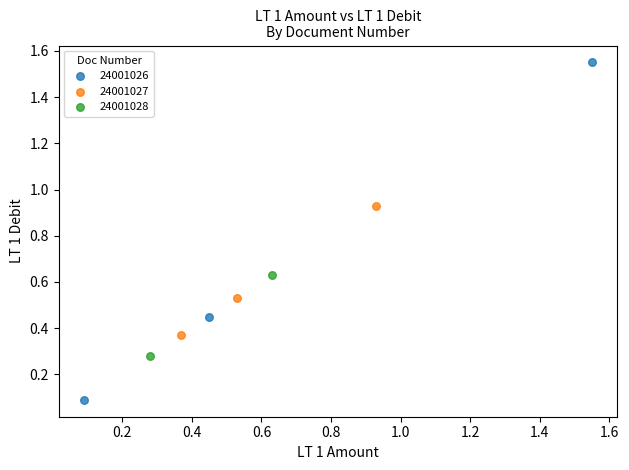

Which series reaches the minimum Y coordinate?

24001026